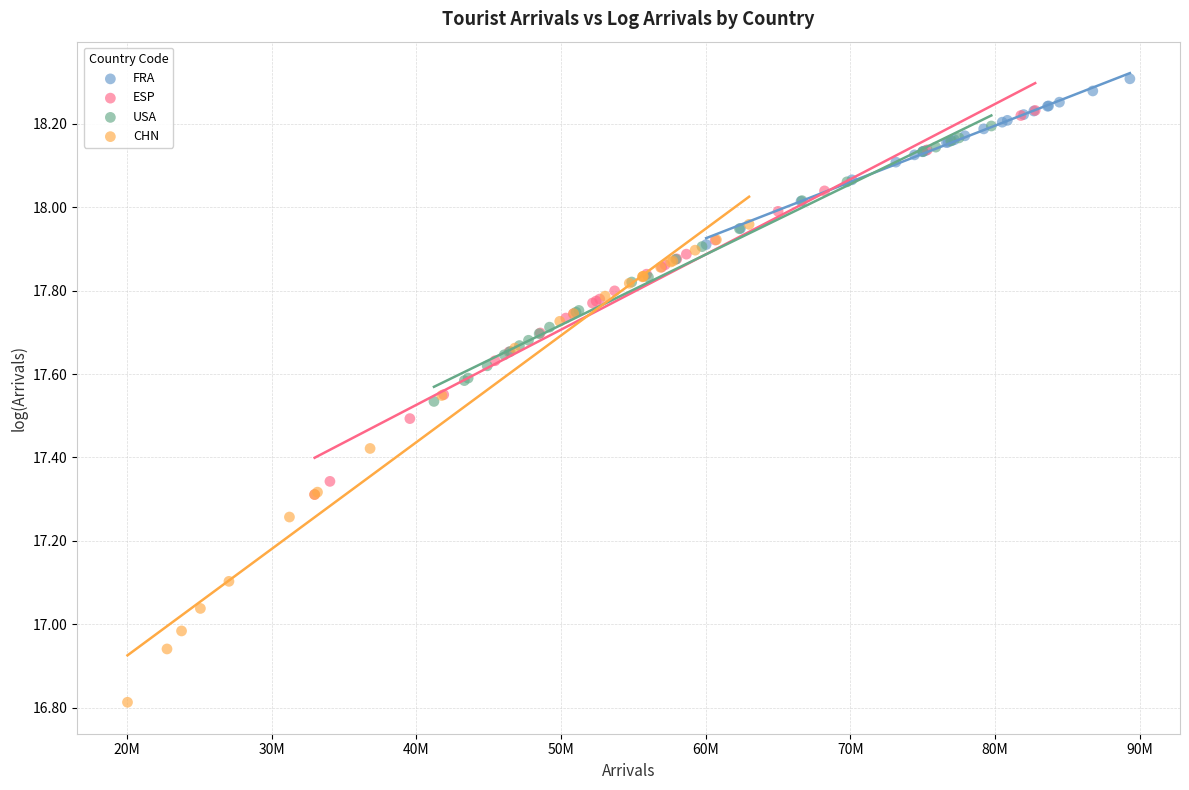

Which series has the largest Y range (max minus min)?

CHN